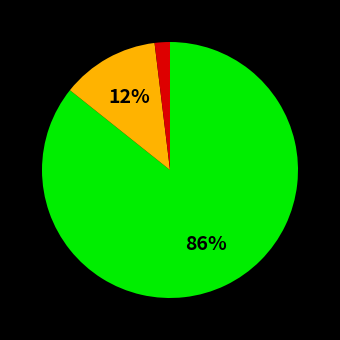

Is there any slice that represents more than half of the pie?

Yes